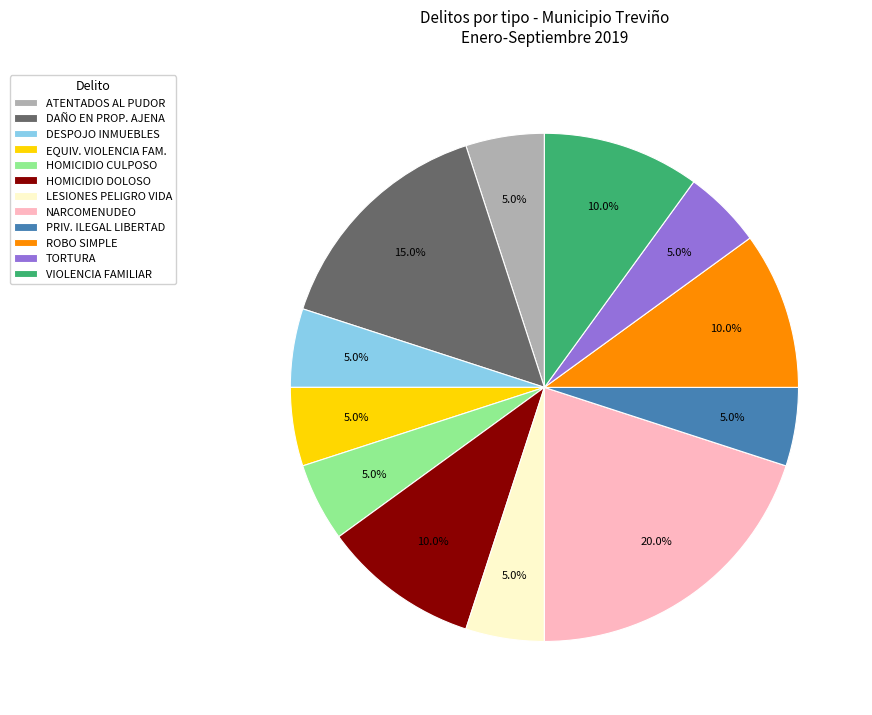

Do ROBO SIMPLE and EQUIV. VIOLENCIA FAM. together represent more than half of the pie?

No